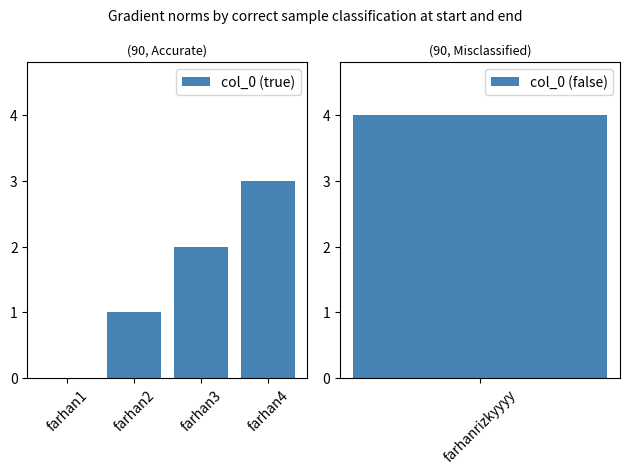

How many series are shown in this chart?

1